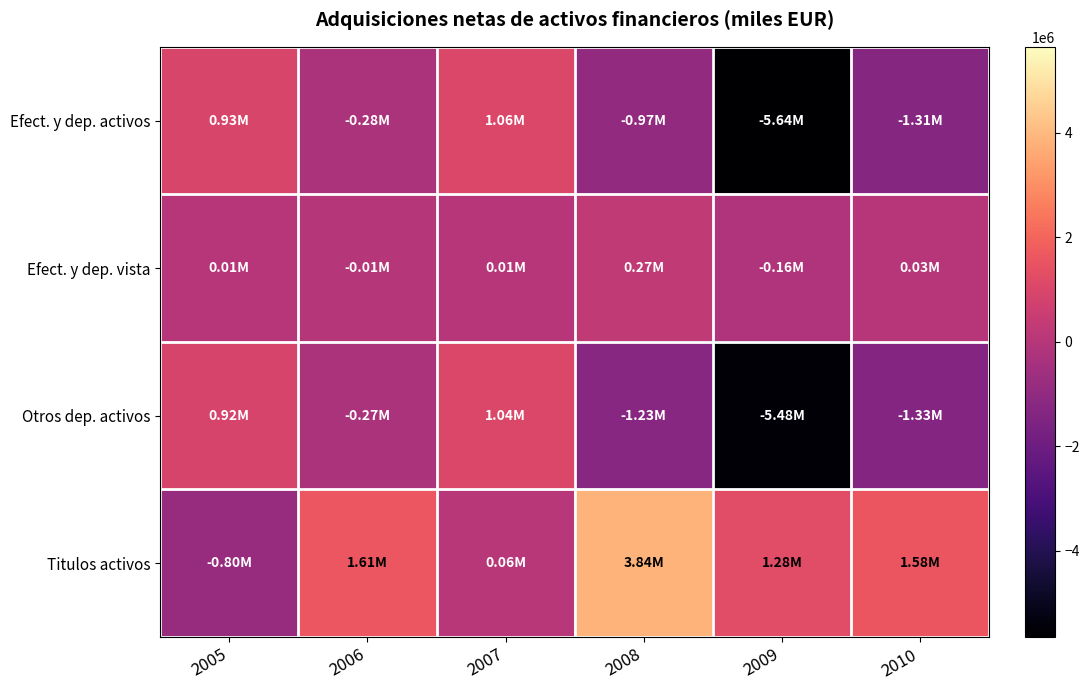

Which series has the largest range (max minus min)?

Efect. y dep. activos